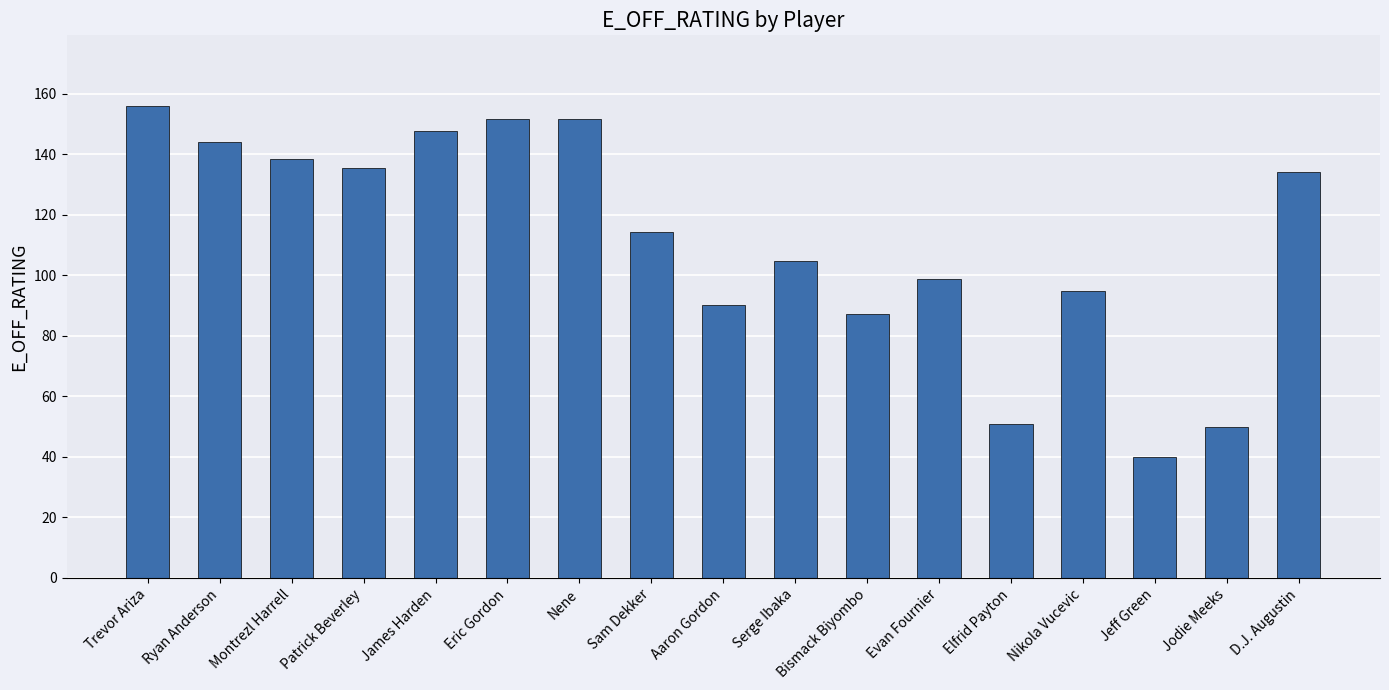

How many bars are there in total?

17